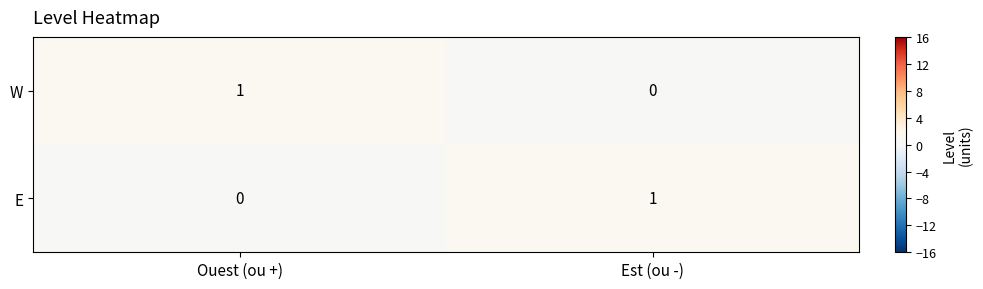

What is the total value across all series at Est (ou -)?

1